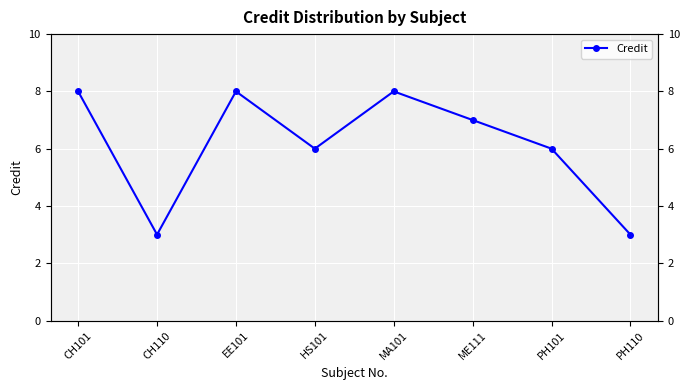

What position from the left is HS101?

4